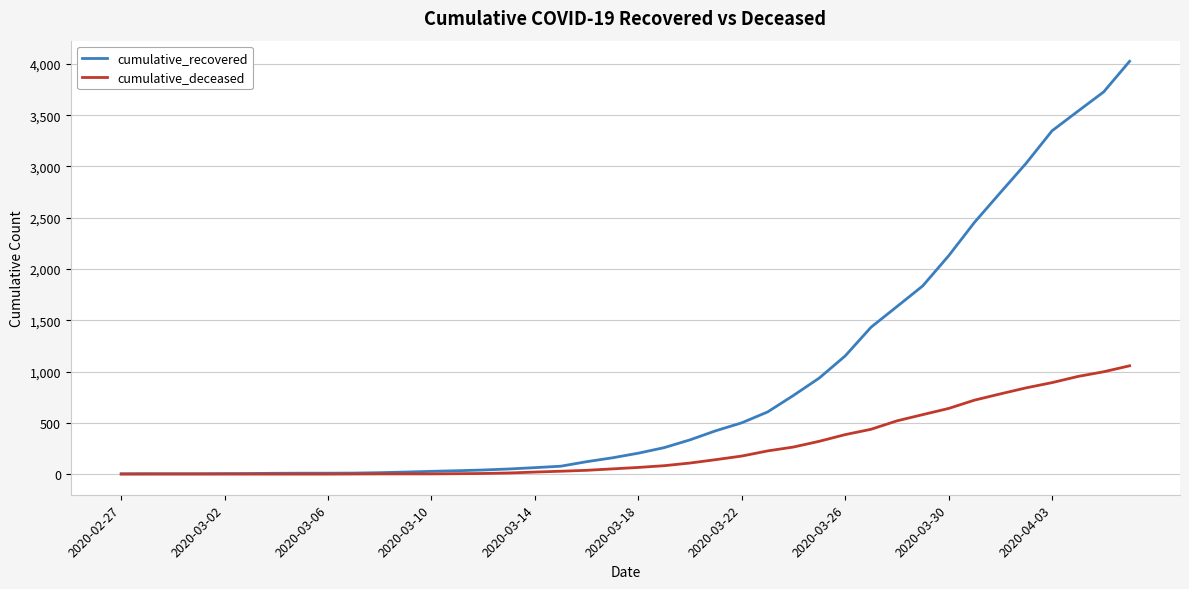

How many lines are shown in the chart?

2